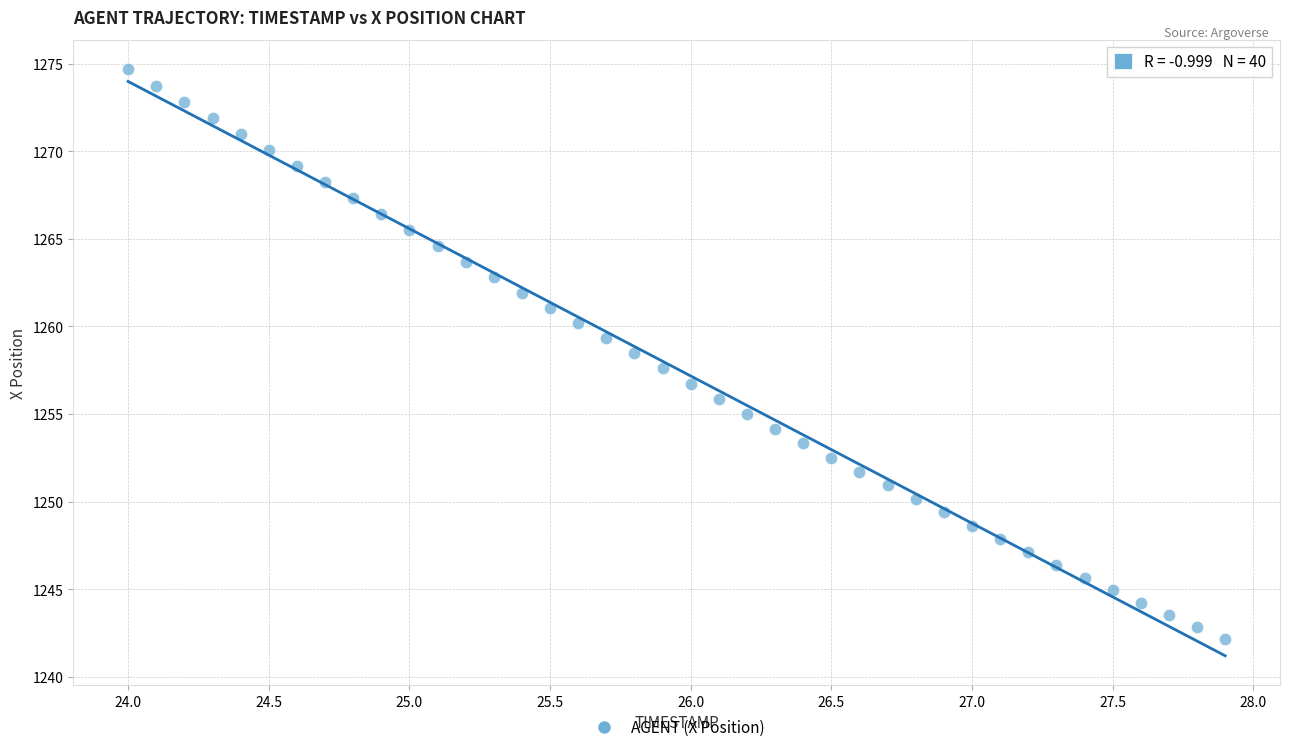

What is the range of X values (max minus min)?

3.9